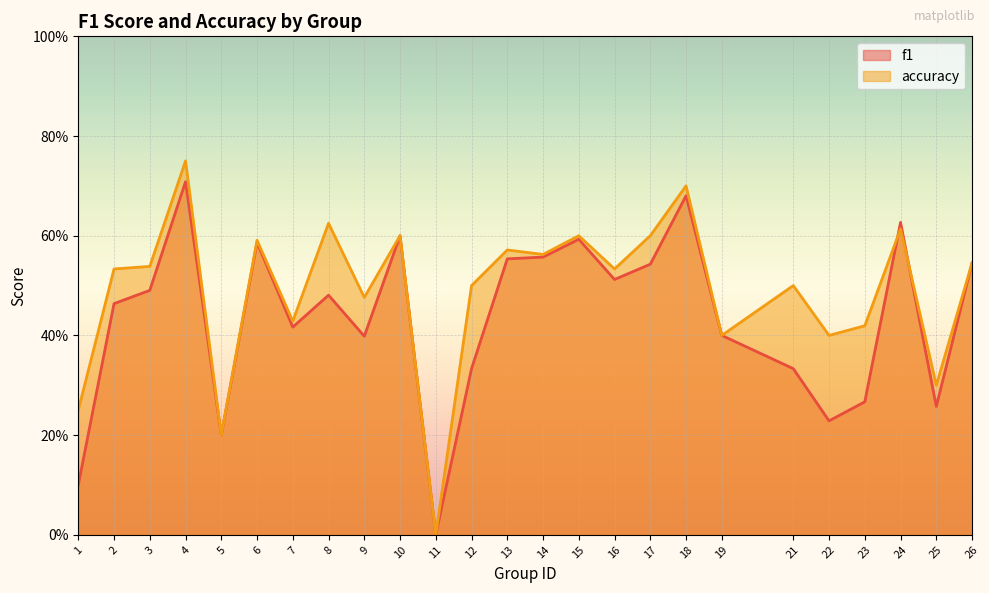

The f1 series shows 0.1 at 25. True or false?

False